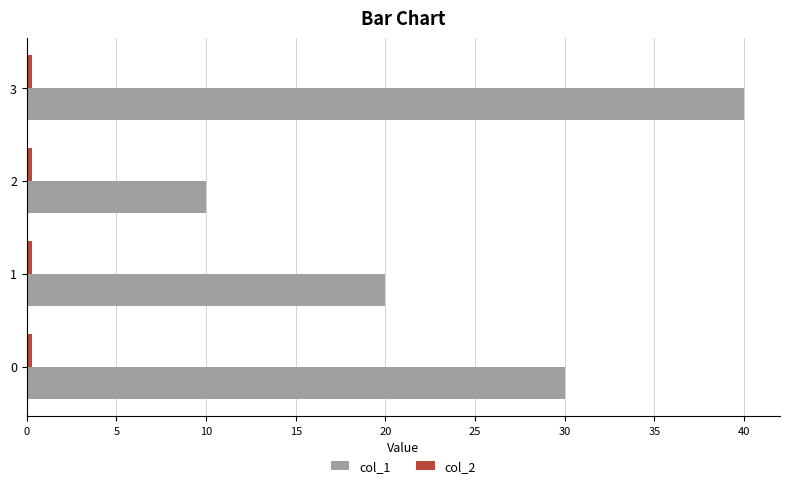

True or false: col_1 has a value of 10.0 at 2.

True